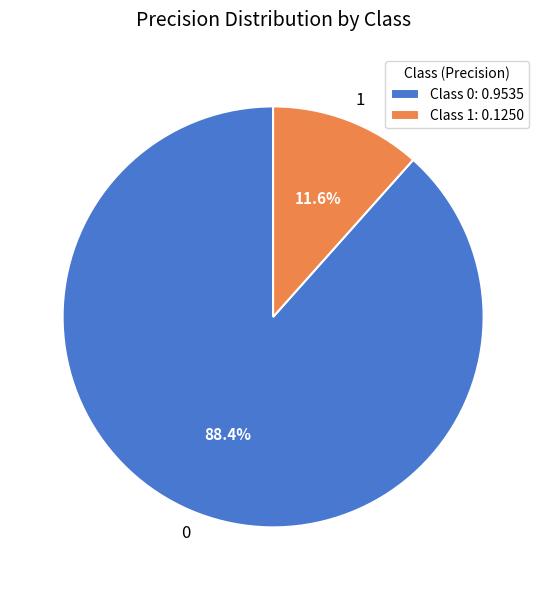

The 0 slice represents 88% of the pie. True or false?

True